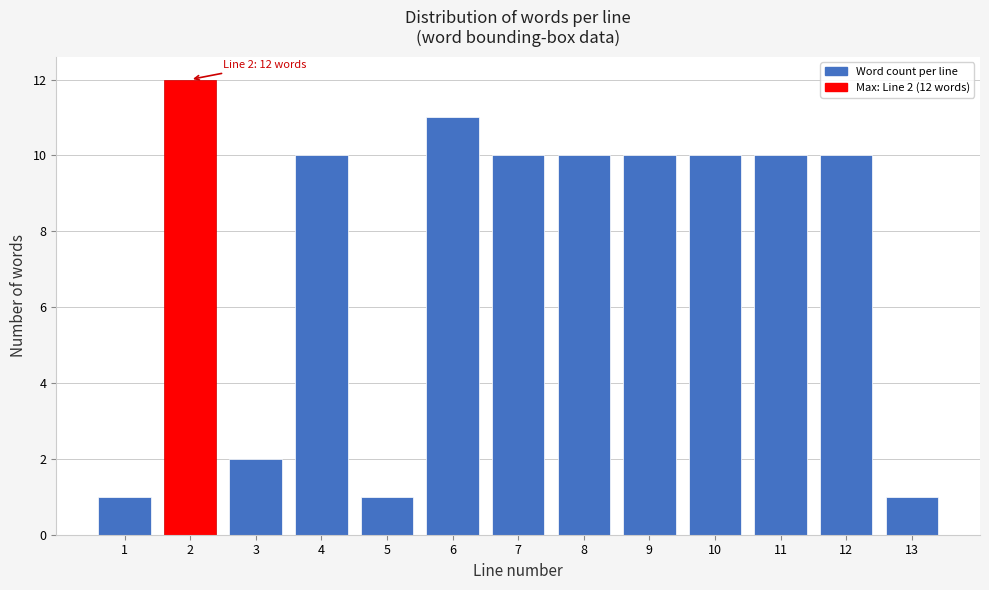

Reading right to left, transcribe all the data shown in this chart.

1	10	10	10	10	10	10	11	1	10	2	12	1